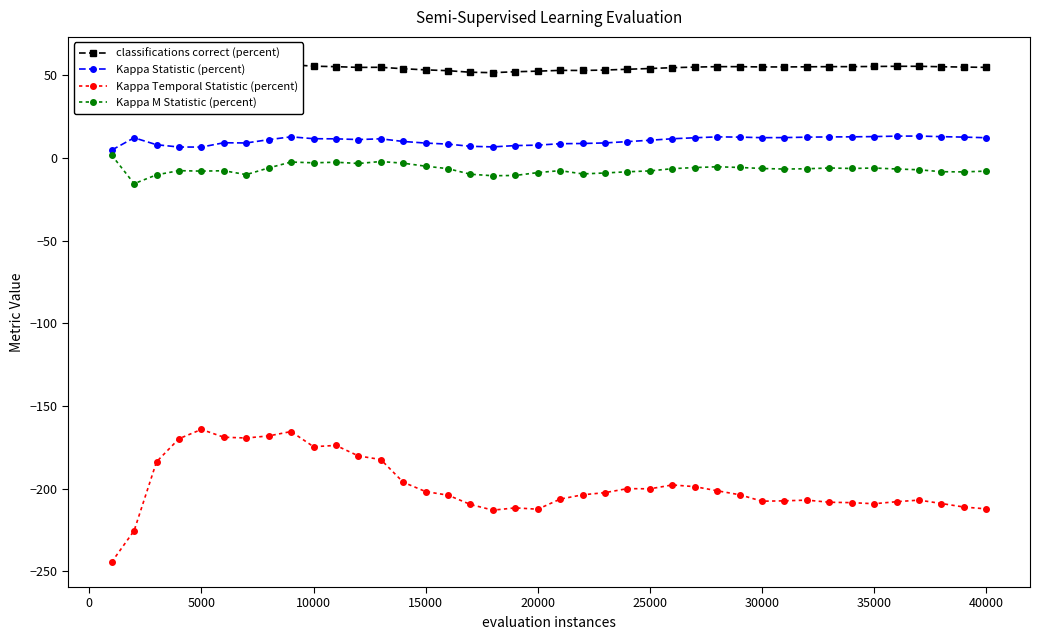

At how many categories does at least one series exceed -56?

40